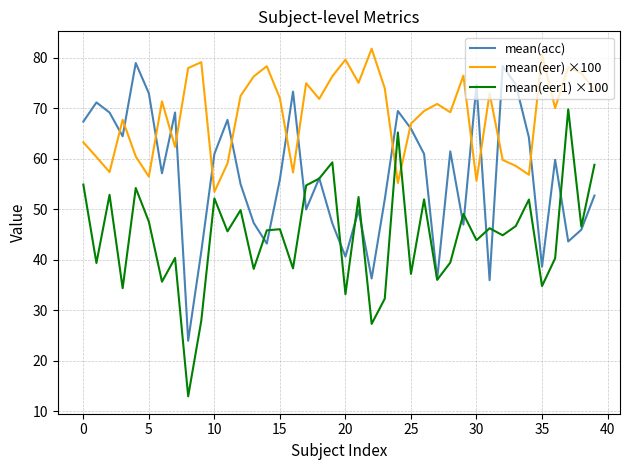

Which series ends up on top after the final intersection of mean(eer) ×100 and mean(eer1) ×100?

mean(eer) ×100